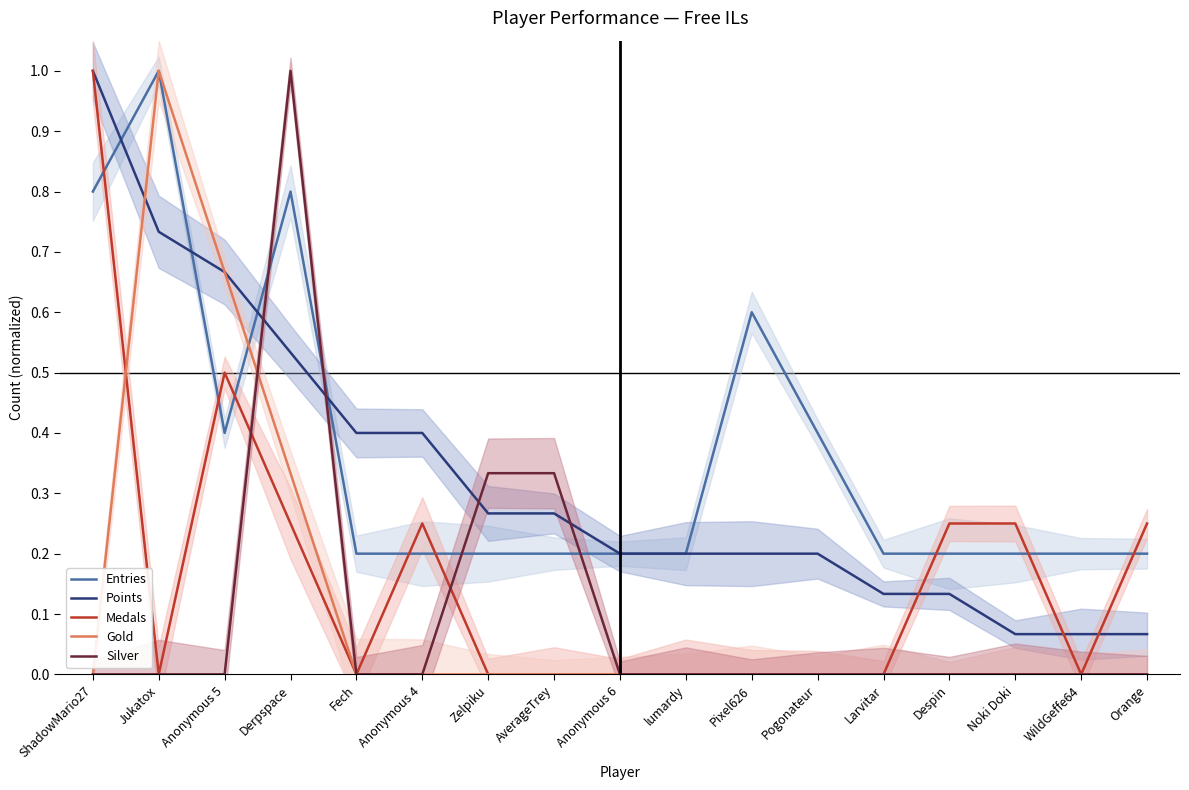

What are all the series names shown in the legend?

Entries, Points, Medals, Gold, Silver